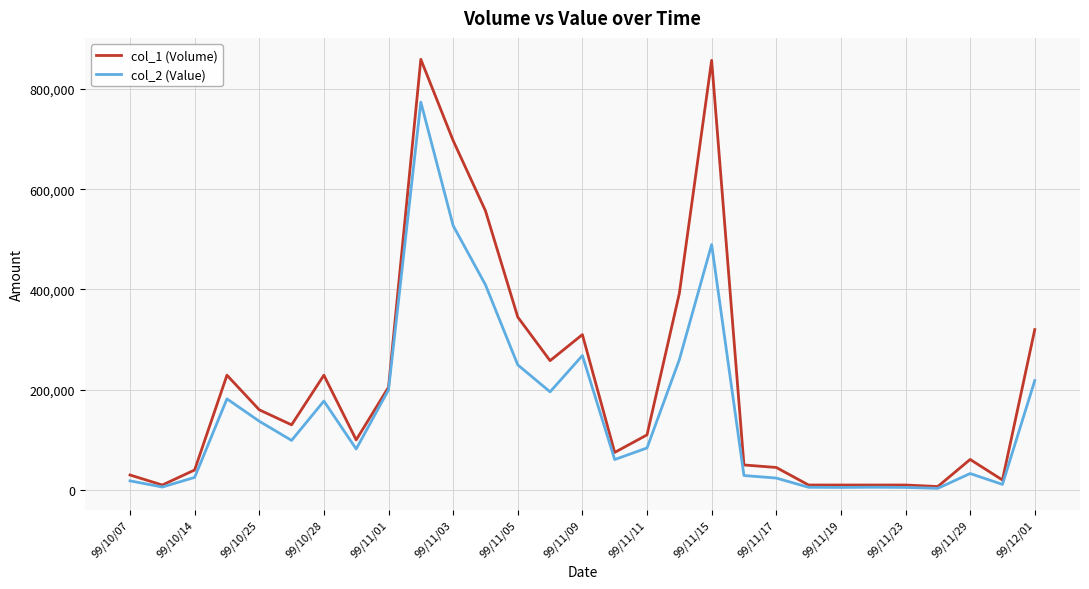

True or false: col_2 (Value) has more than 0 interior local peaks.

True